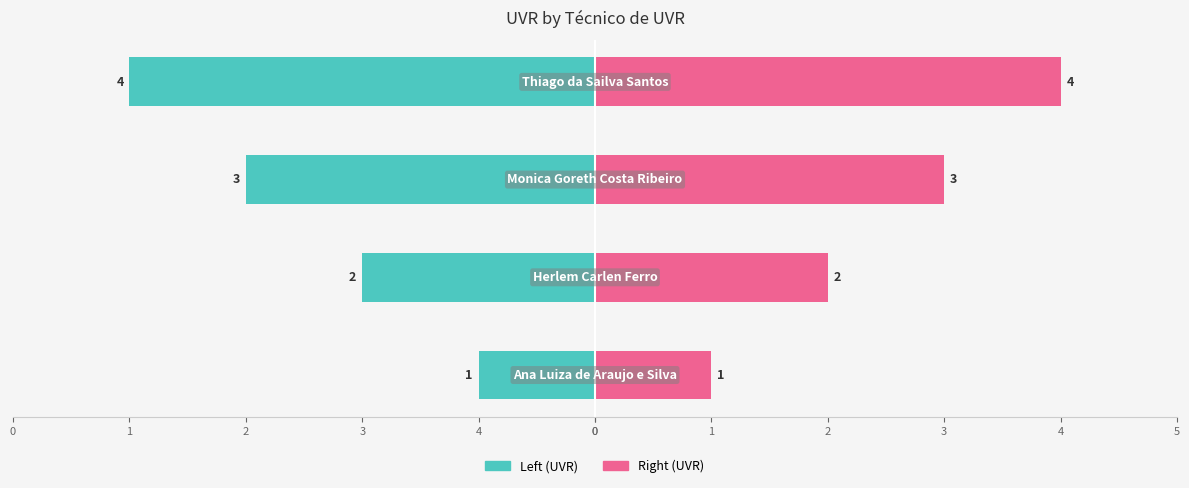

List the series in order of their peak value, lowest first.

Left (UVR), Right (UVR)